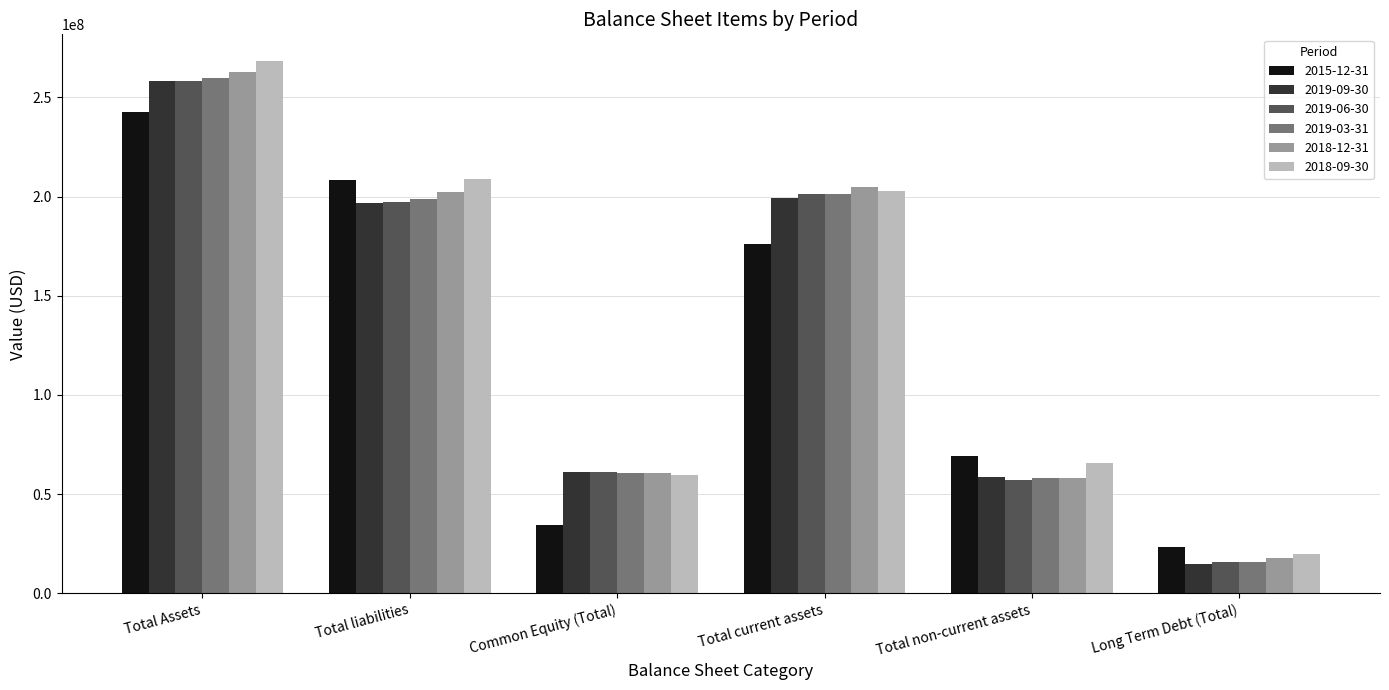

How many categories are shown in the chart?

6